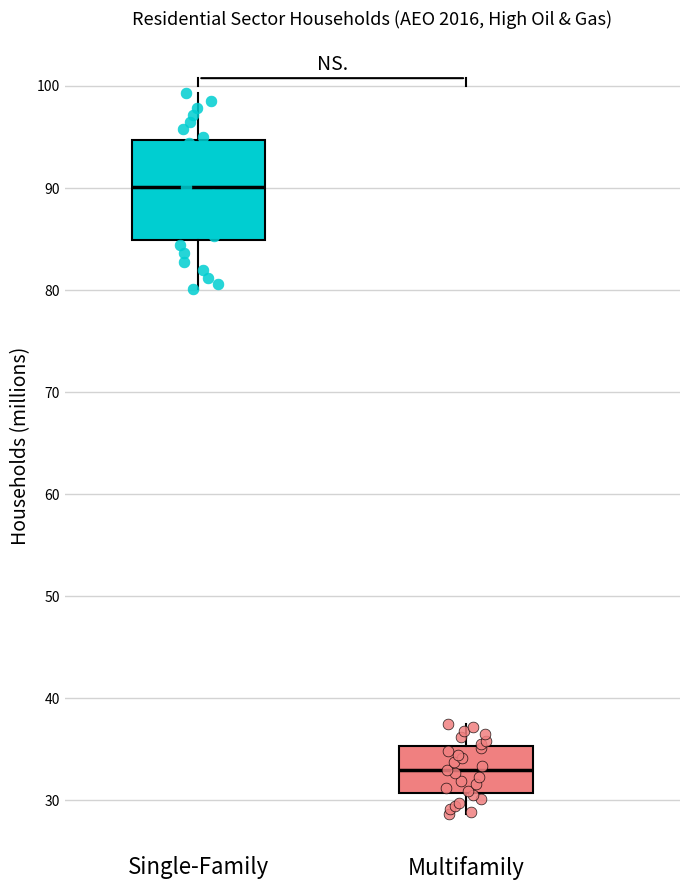

Reading left to right, read every box against the y-axis: the position of its median line, the range the box covers, and the ends of its whiskers. The values are not printed on the chart, so give them approximately, as read against the axis.

Single-Family: median 90, box 85 to 95, whiskers 80 to 99
Multifamily: median 33, box 31 to 35, whiskers 29 to 37